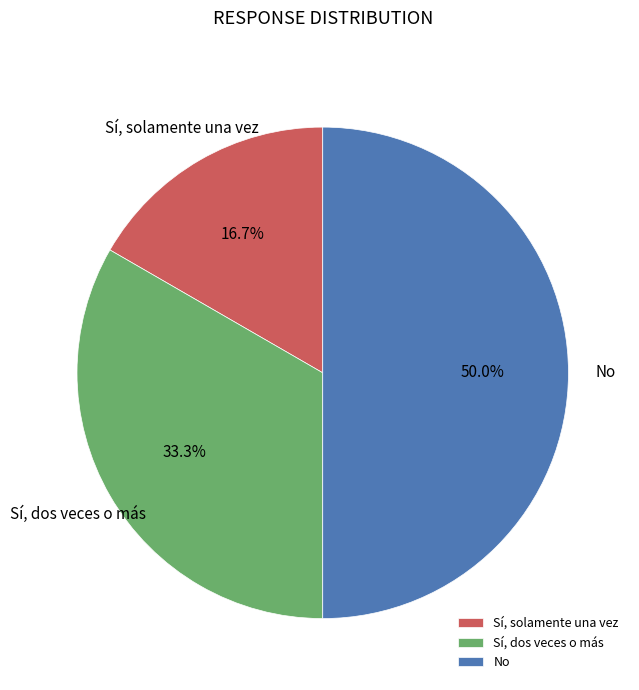

What is the total percentage of Sí, solamente una vez and No?

66.7%